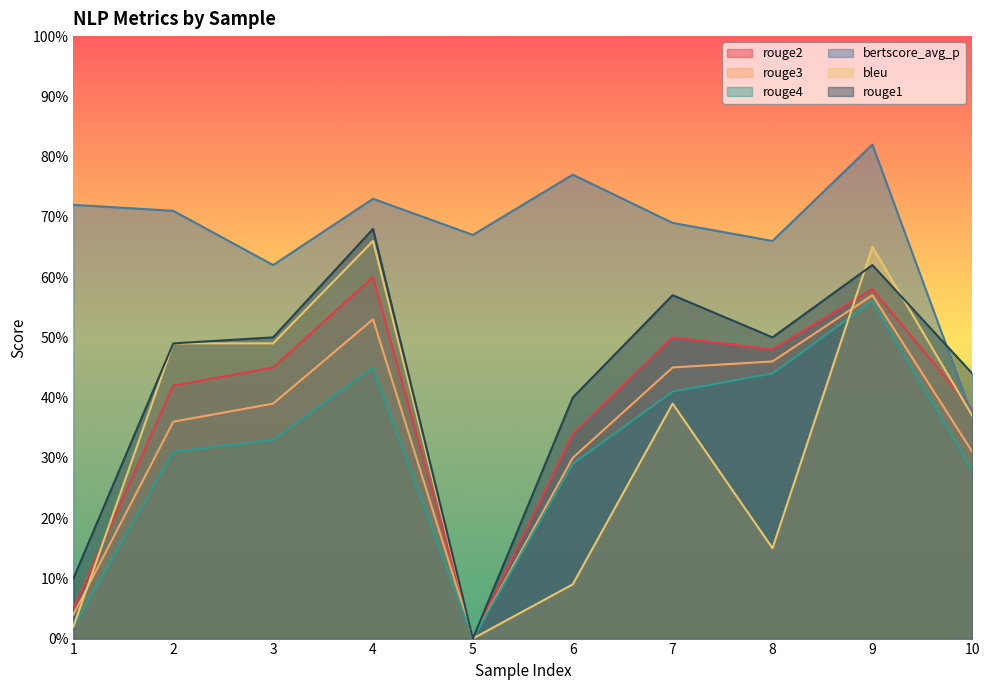

How many series are shown in this chart?

6